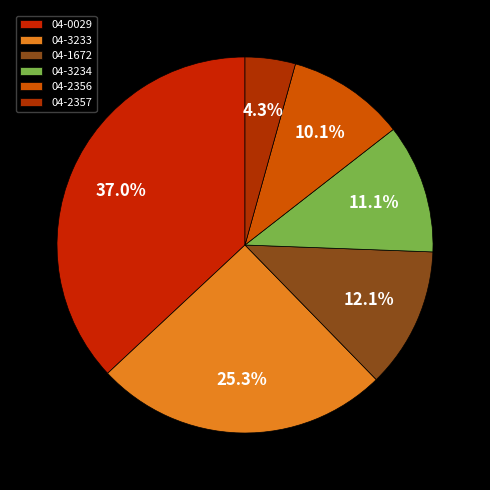

Which category has the biggest portion of the pie?

04-0029